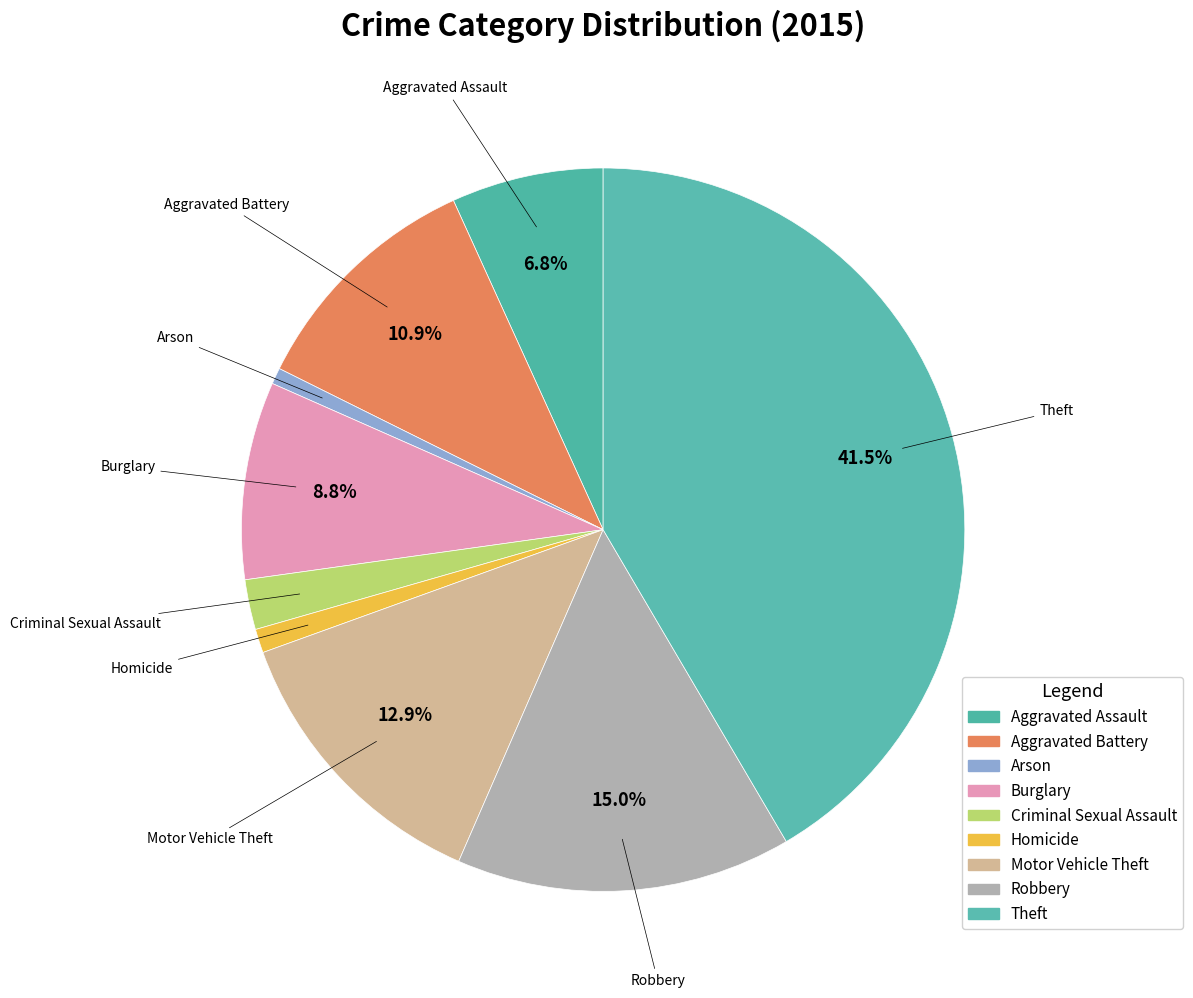

Does Motor Vehicle Theft account for over 50% of the chart?

No